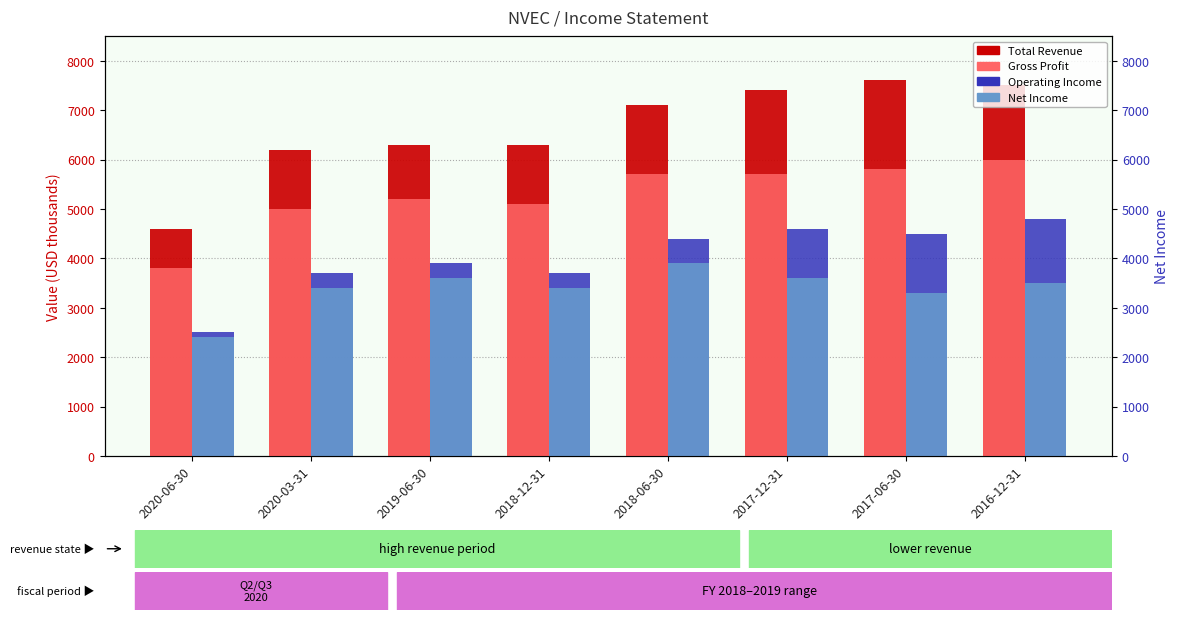

Reading left to right, extract all data points from this chart.

Total Revenue: 4600	6200	6300	6300	7100	7400	7600	7500
Gross Profit: 3800	5000	5200	5100	5700	5700	5800	6000
Operating Income: 2500	3700	3900	3700	4400	4600	4500	4800
Net Income: 2400	3400	3600	3400	3900	3600	3300	3500